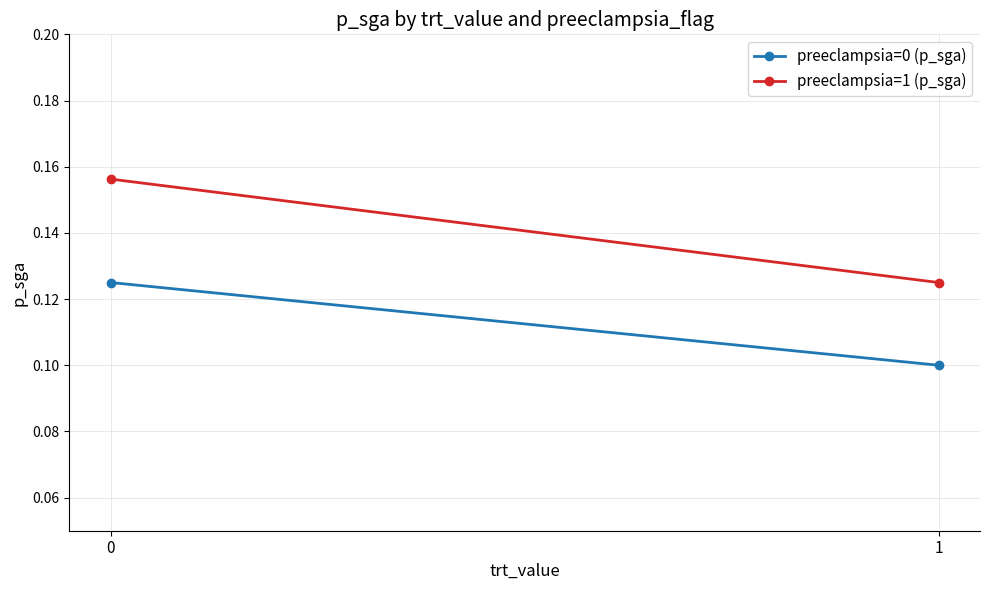

Reading left to right, extract all data points from this chart.

preeclampsia=0 (p_sga): 0=0.1	1=0.1
preeclampsia=1 (p_sga): 0=0.2	1=0.1